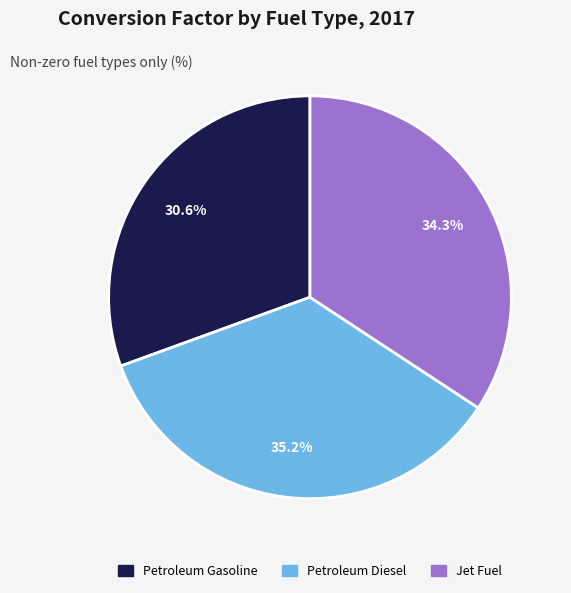

To the nearest percent, what is the difference between the largest and smallest slice percentages?

5%